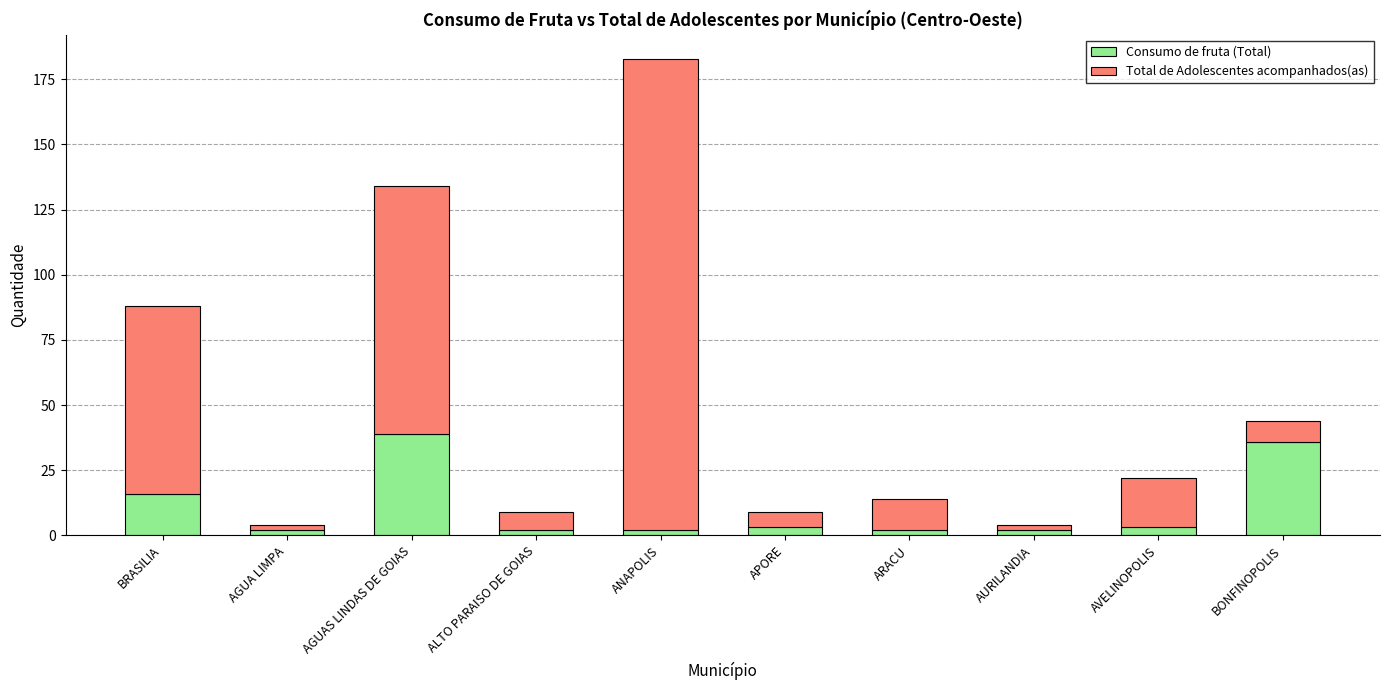

Are the bars grouped side by side (vs. stacked)?

No